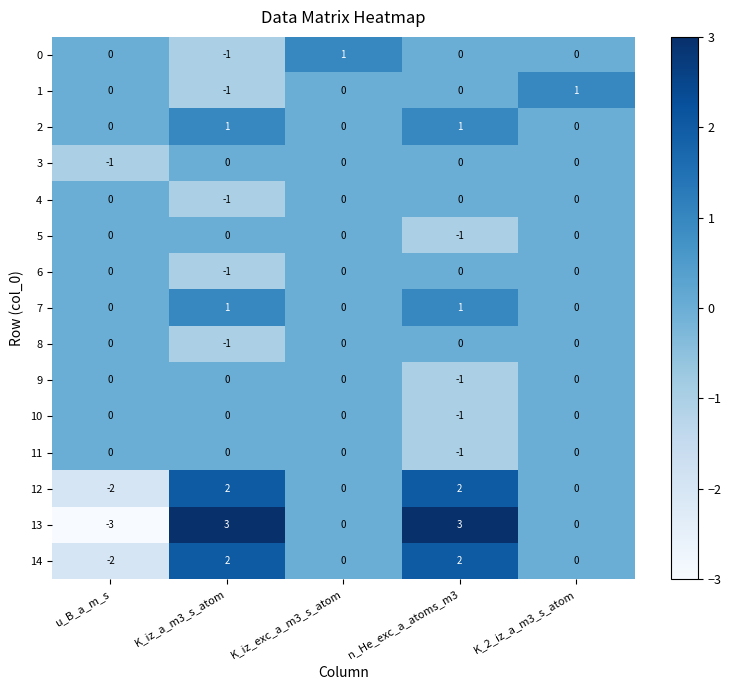

Which series changed the most between u_B_a_m_s and n_He_exc_a_atoms_m3?

13